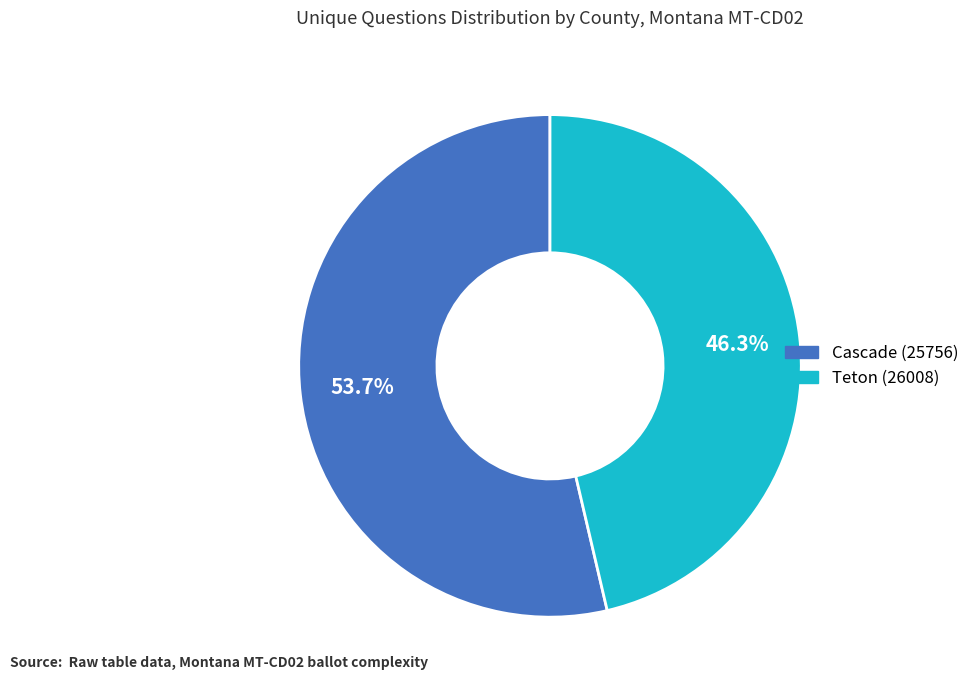

What percentage do Cascade (25756) and Teton (26008) together represent?

100.0%